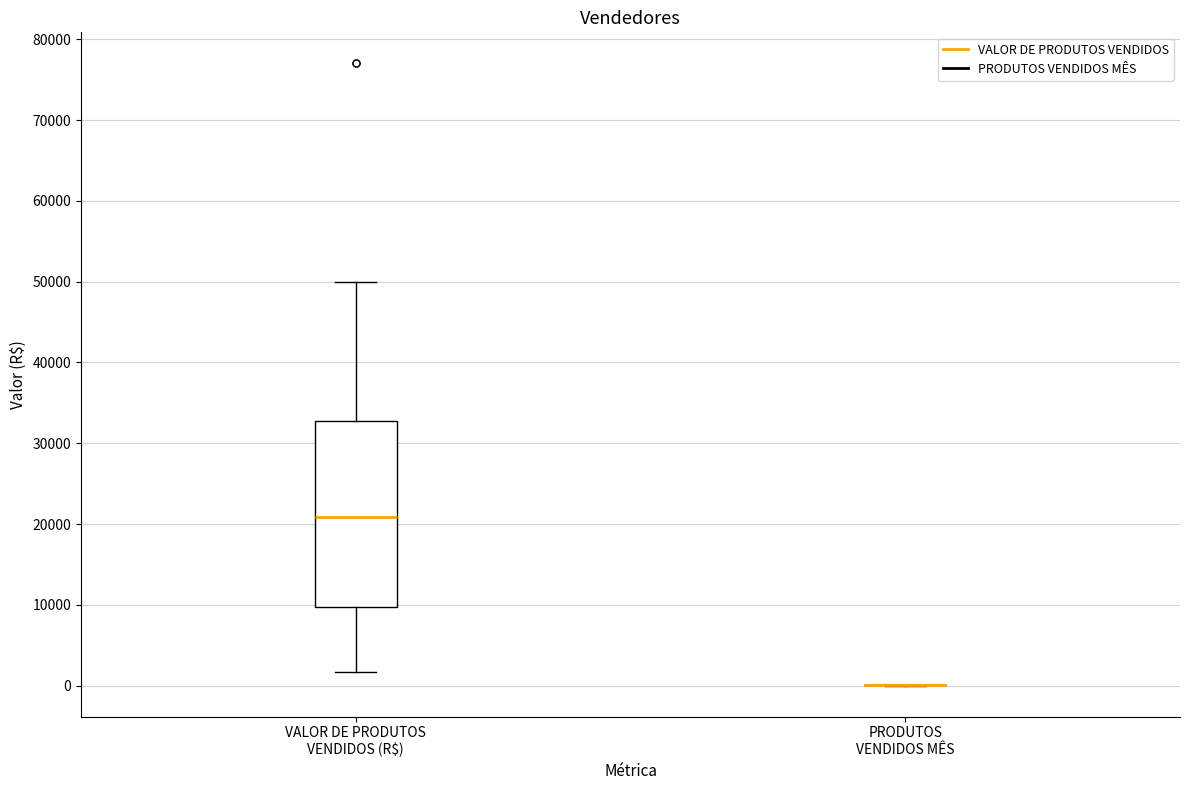

Reading left to right, transcribe this box plot: for each box, give where its median line is, the range the box spans, and where its two whiskers end, as read against the y-axis. The values are not printed on the chart, so give them approximately, as read against the axis.

VALOR DE PRODUTOS VENDIDOS (R$): median 21000, box 10000 to 33000, whiskers 2000 to 50000
PRODUTOS VENDIDOS MÊS: box collapsed to a line at 0, whiskers 0 to 0